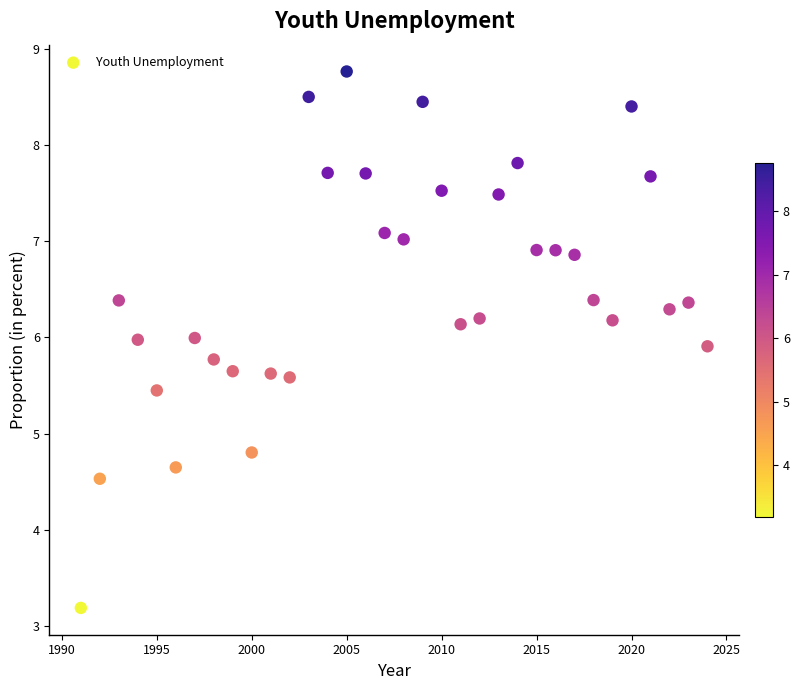

What is the range of X values (max minus min)?

33.0